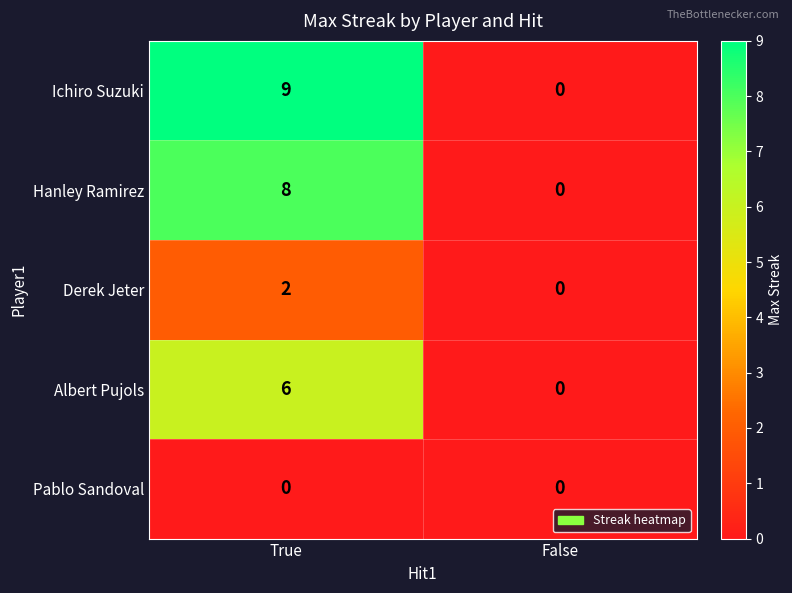

What is the sum of all Albert Pujols values?

6